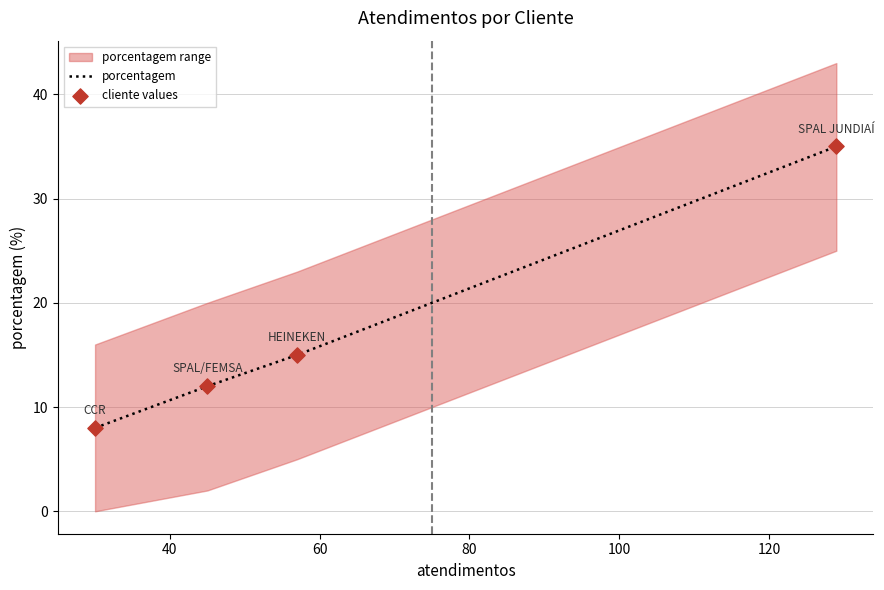

True or false: porcentagem has more than 1 points higher than both neighbors.

False